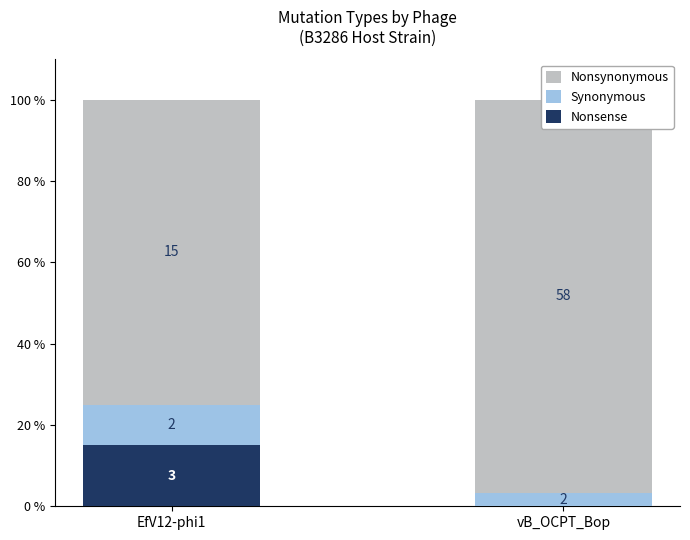

How many data points in Nonsynonymous are less than 96?

1